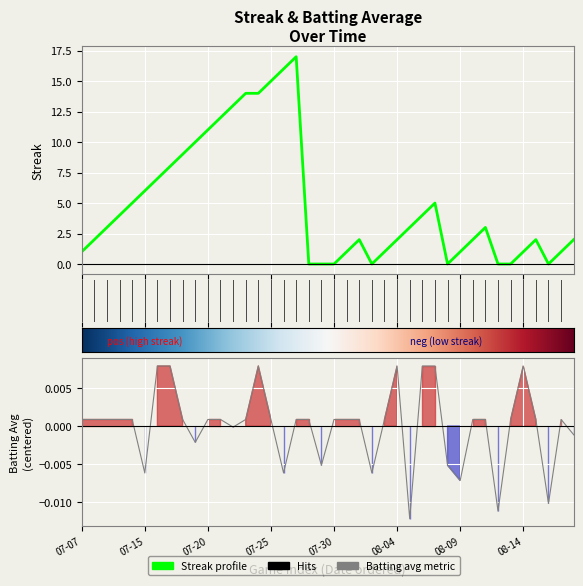

How many lines are shown in the chart?

2